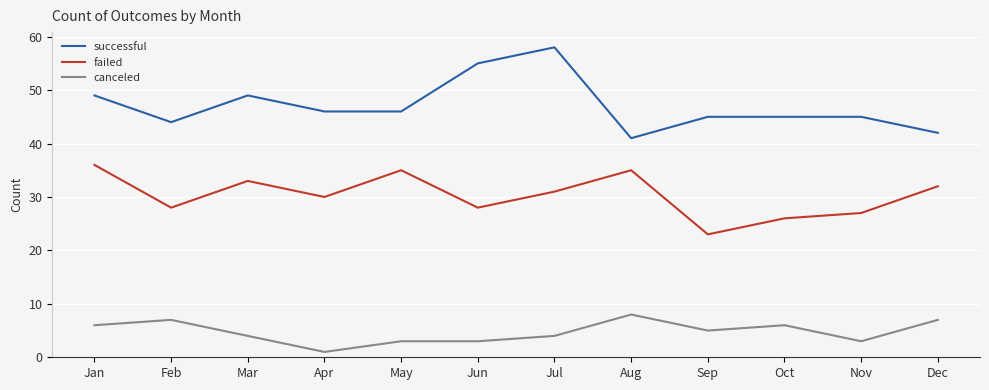

At how many categories does at least one series exceed 37?

12